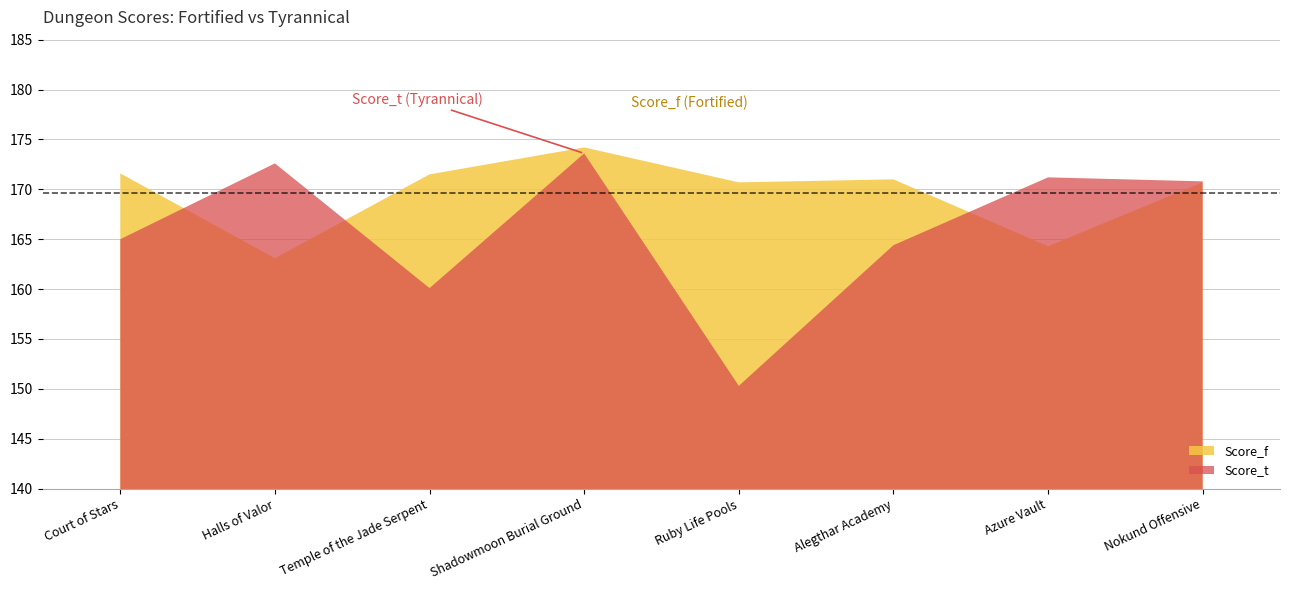

At how many categories does at least one series exceed 173?

1